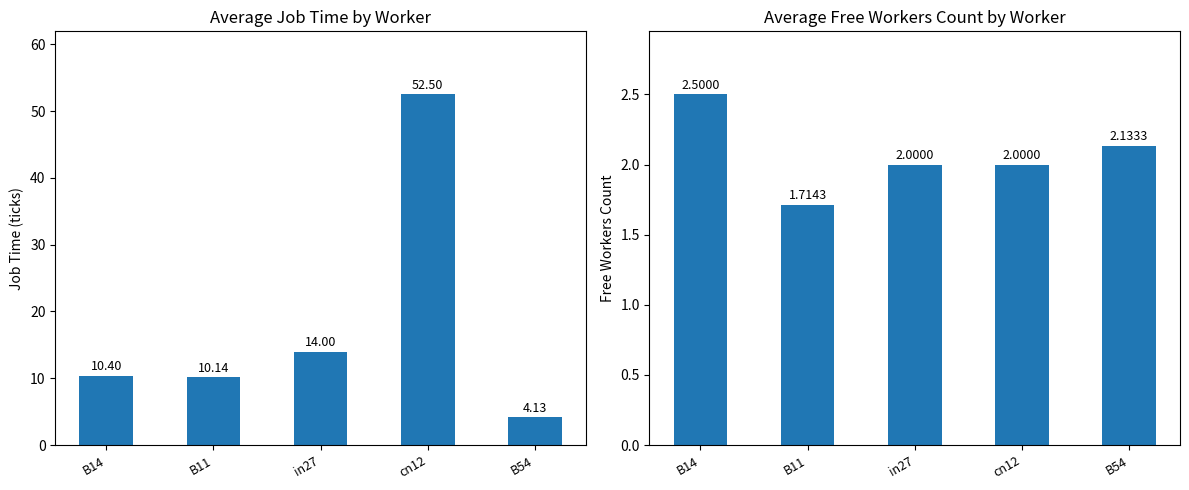

At B11, list the series in order from smallest to largest.

avg_FreeWorkersCount, avg_JobTime